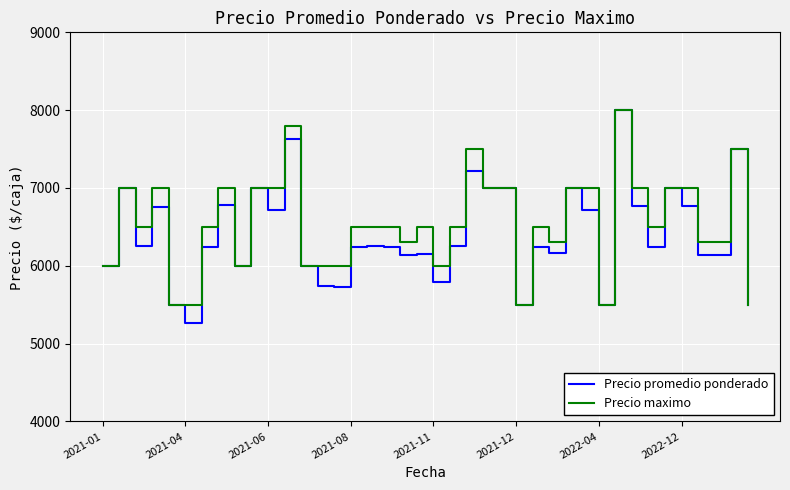

How many series are shown in this chart?

2